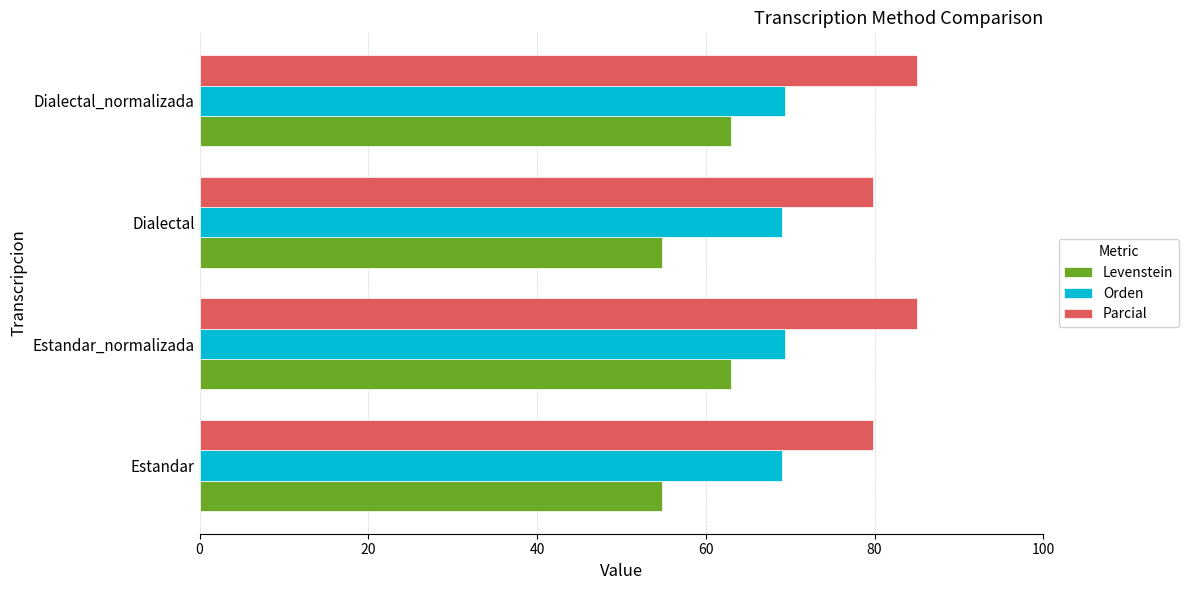

What is the sum of the Parcial values at Estandar and Dialectal_normalizada?

164.8